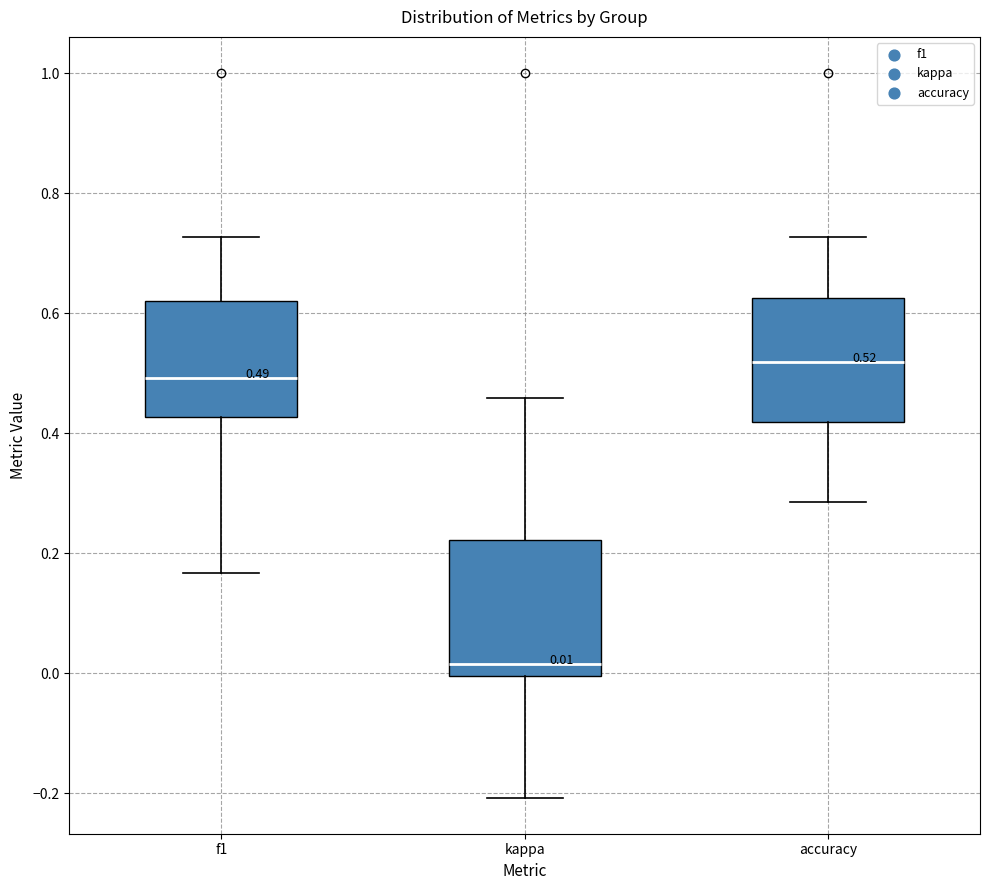

Comparing the boxes themselves (not the whiskers), which one is the tallest?

kappa